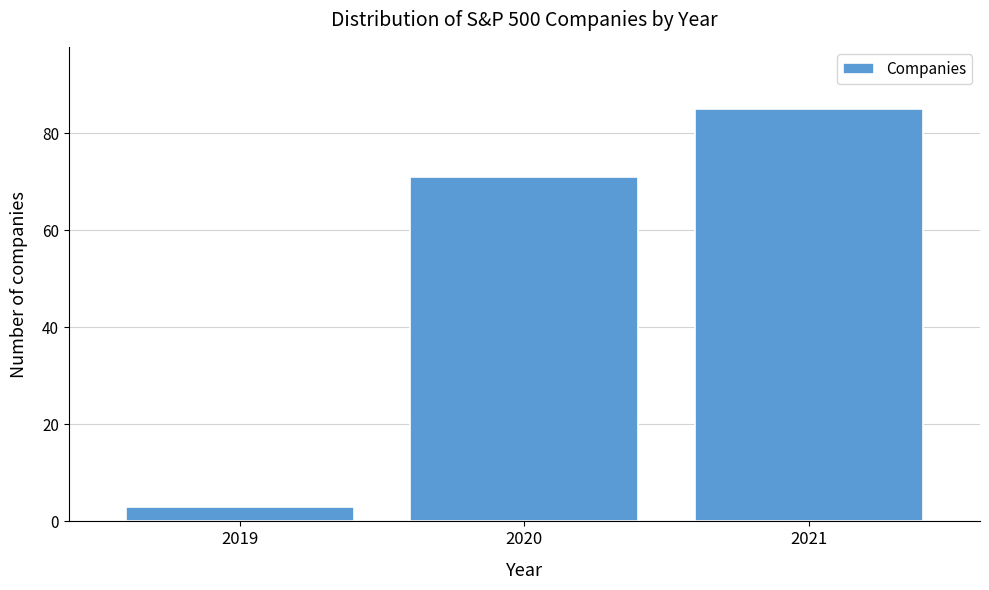

Reading right to left, extract all data points from this chart.

85	71	3